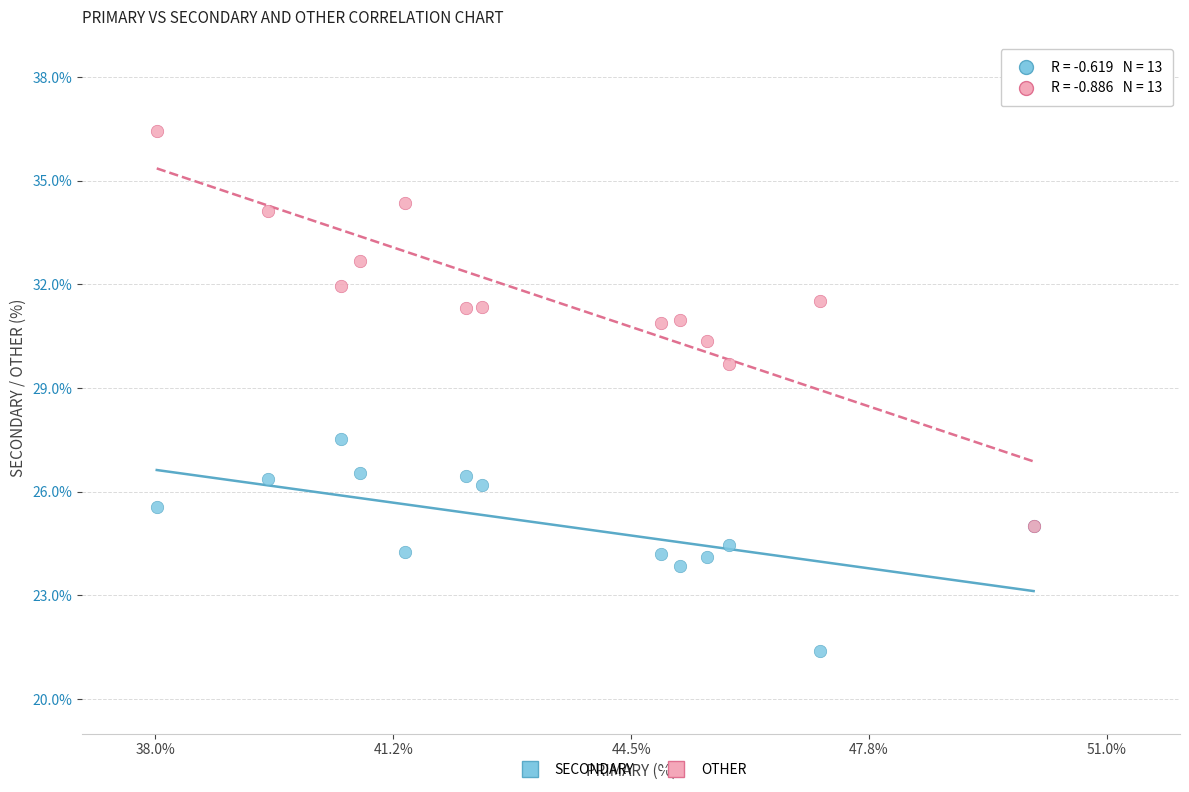

Across all series, what Y value is closest to 28?

27.5